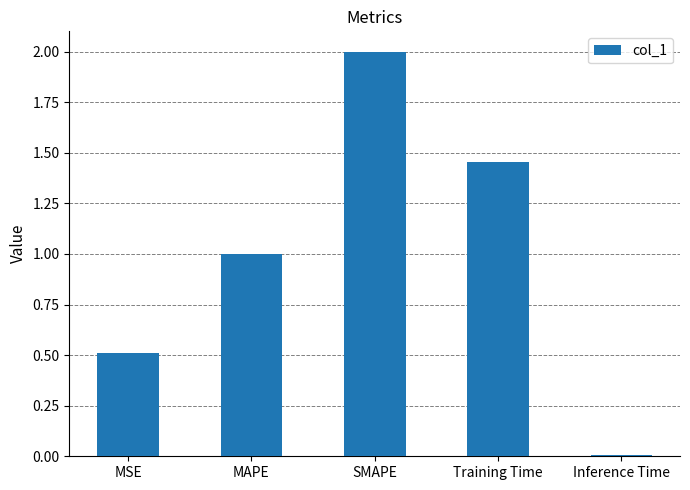

Does the chart contain stacked bars?

No